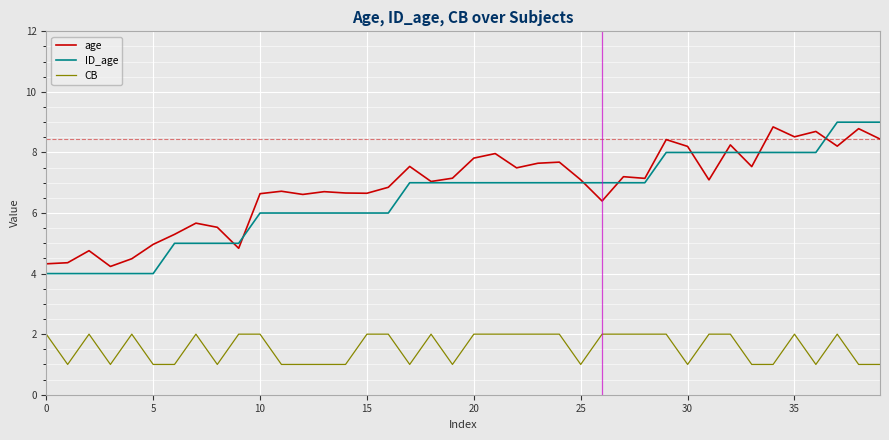

True or false: ID_age and CB intersect in this chart.

False